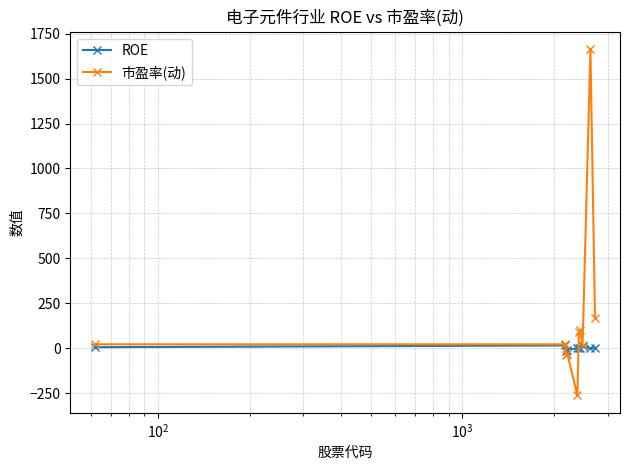

List the series in order of their peak value, lowest first.

ROE, 市盈率(动)